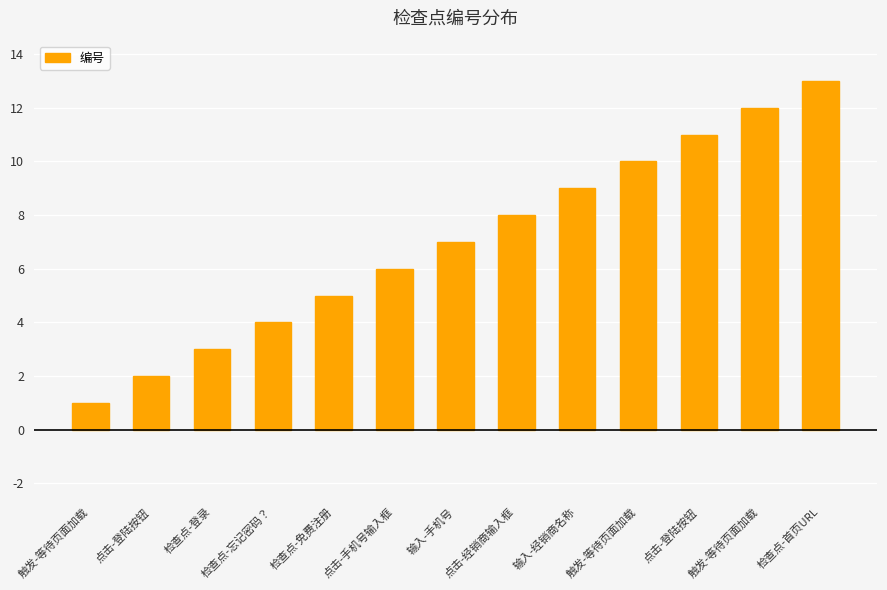

At which category does the chart reach its peak across all series?

检查点-首页URL